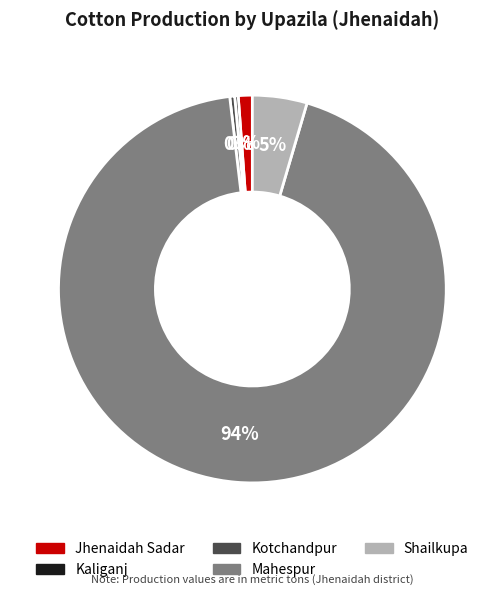

True or false: Kaliganj accounts for 0% of the total.

True